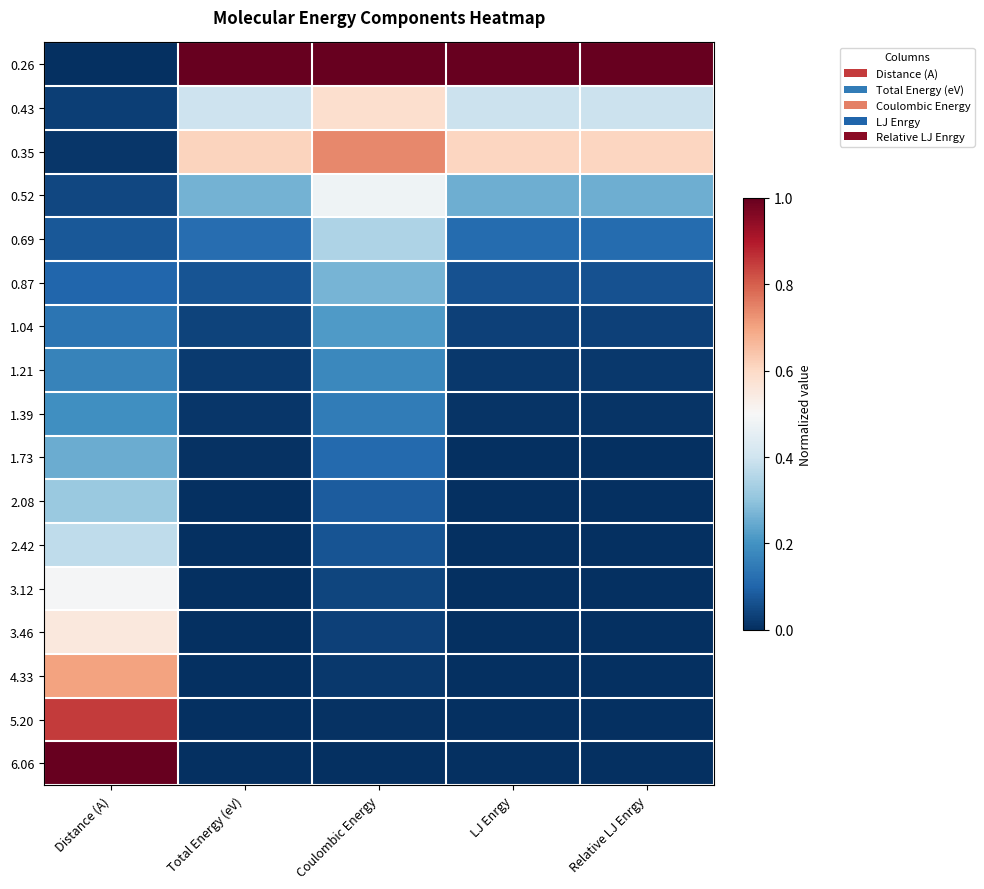

How many categories are shown in the chart?

5